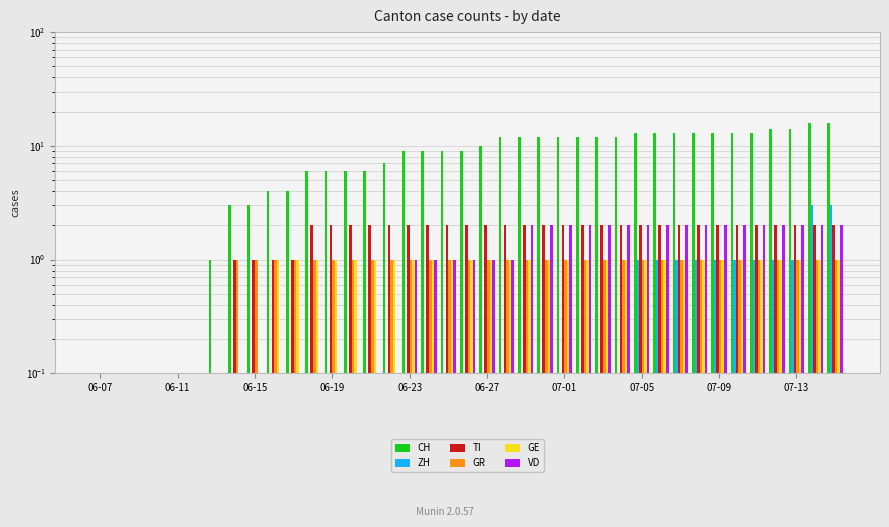

At how many categories does at least one series exceed 15?

2